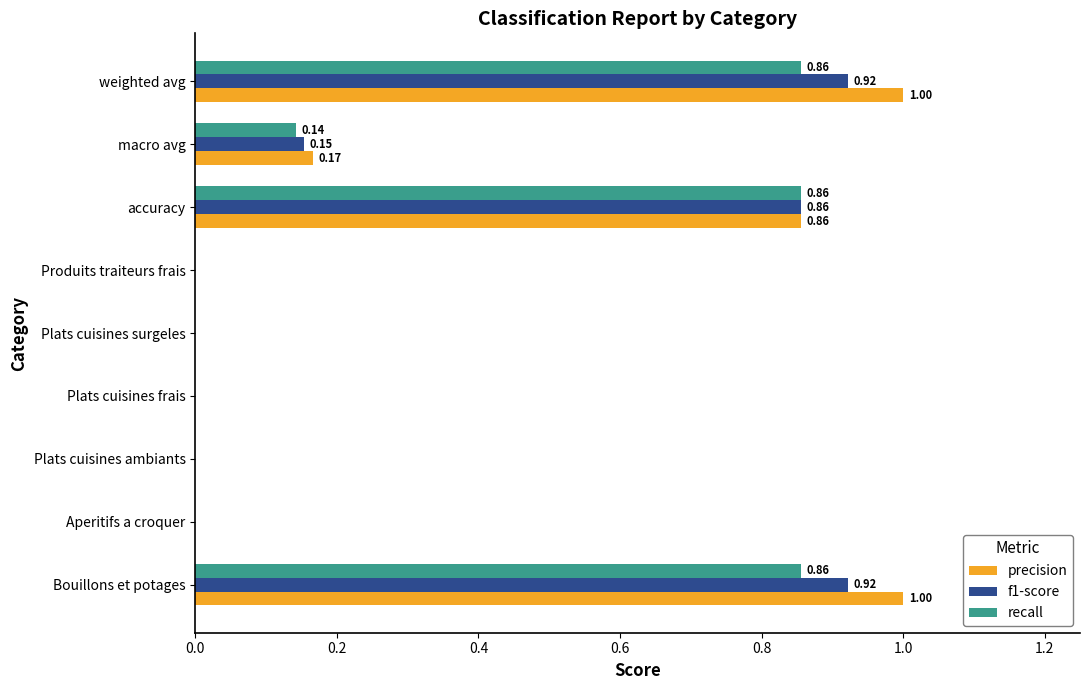

What is the sum of all recall values?

2.7